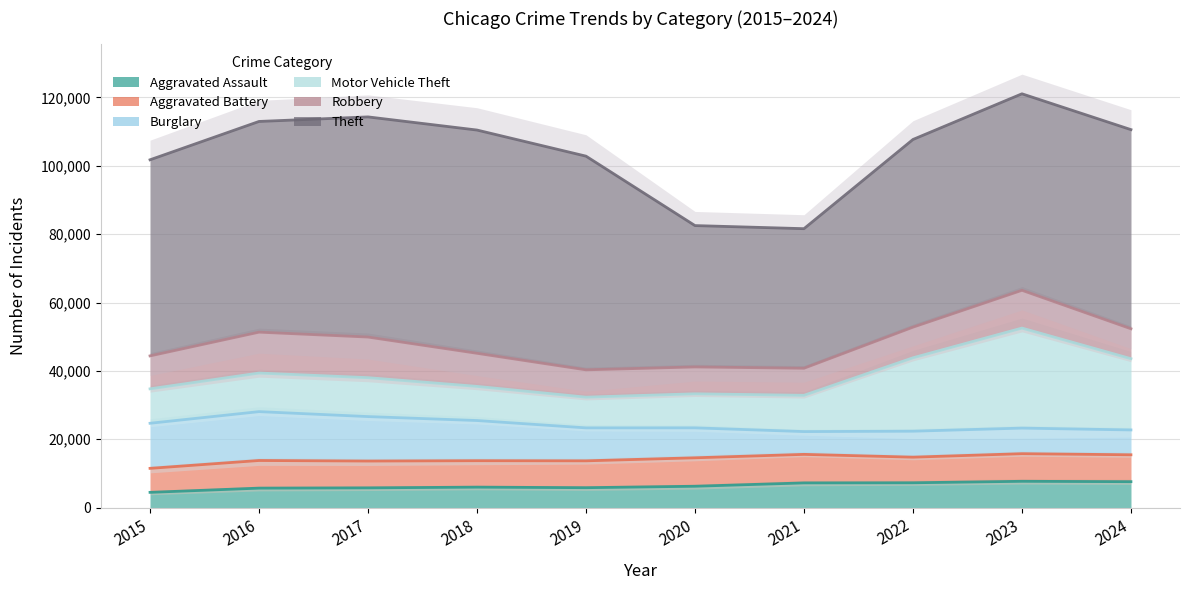

What is the difference between the second highest and second lowest values in the Aggravated Battery series?

830